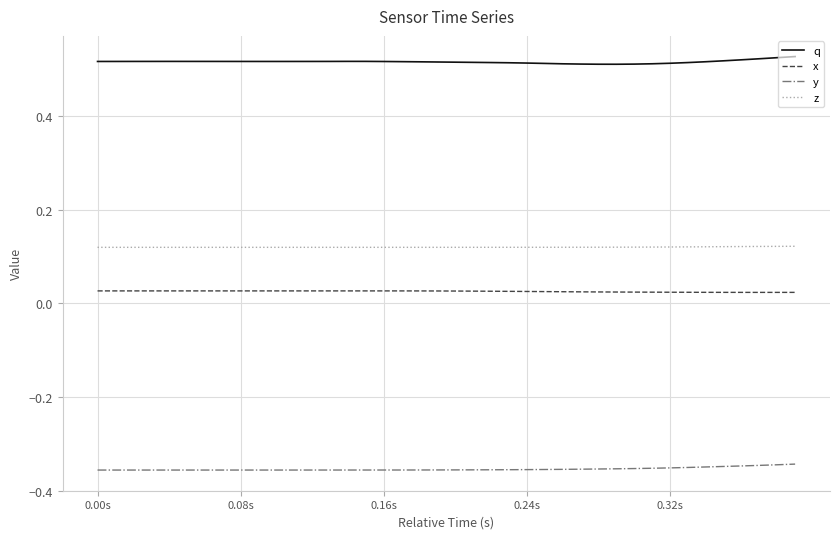

True or false: q and z cross at least once.

False